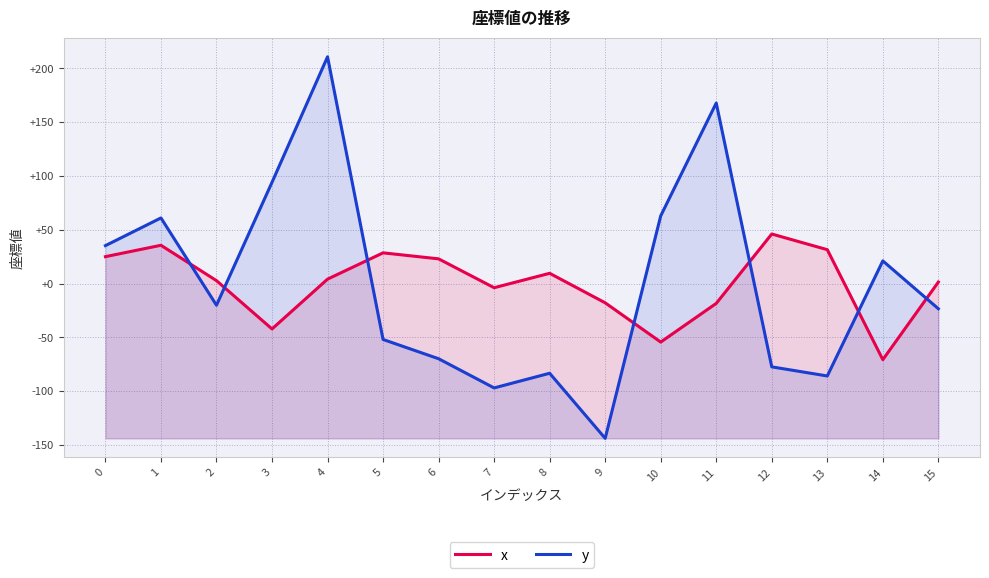

List the series in order of their peak value, lowest first.

x, y